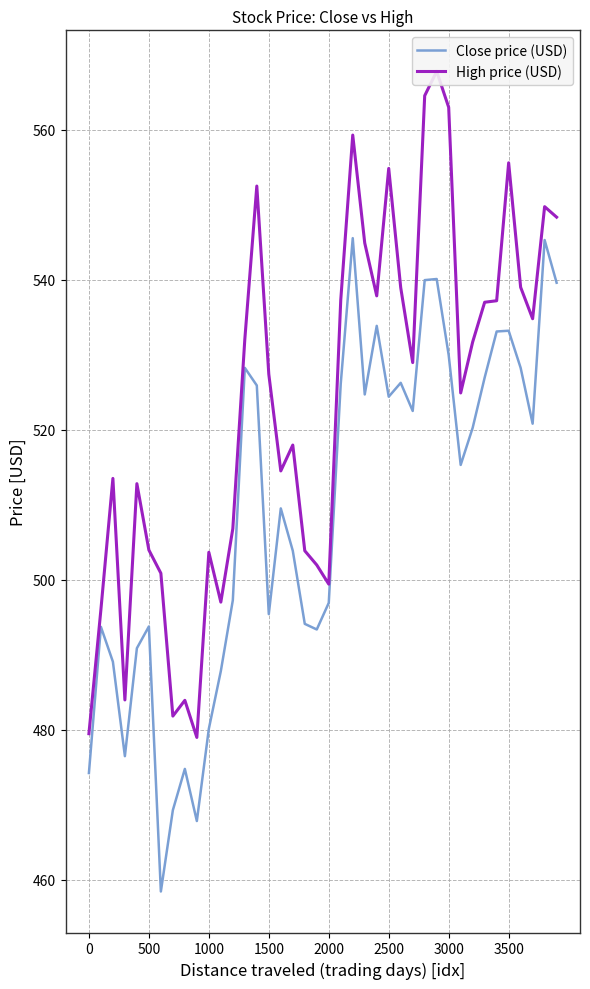

True or false: Close price (USD) and High price (USD) intersect in this chart.

False